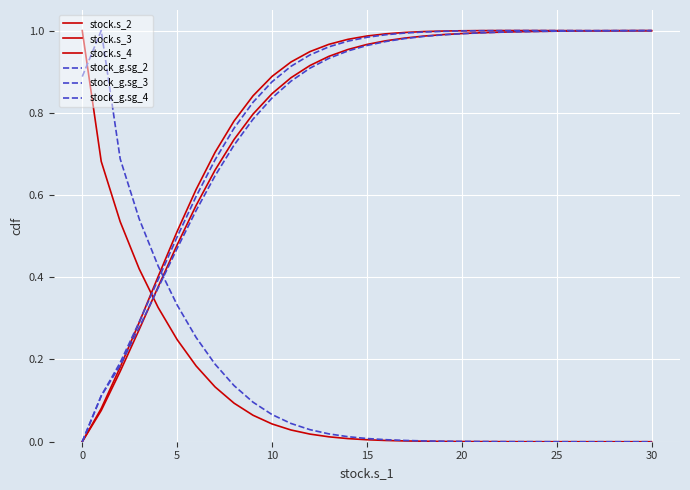

How many intersections are there between stock_g.sg_2 and stock_g.sg_3?

1